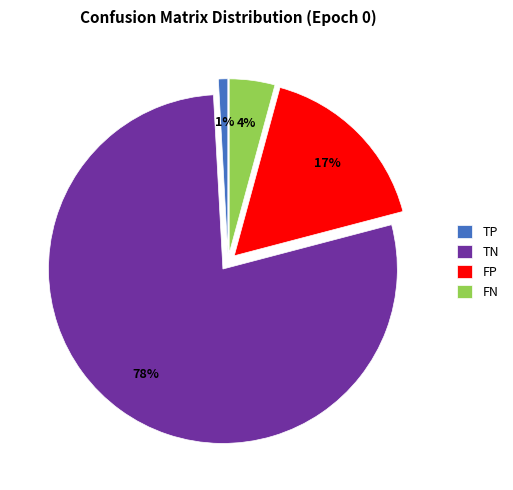

Rank the categories by value from highest to lowest.

TN, FP, FN, TP